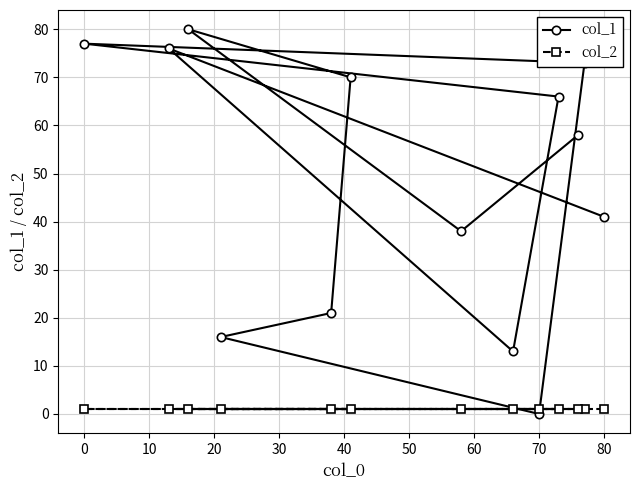

The value of col_2 at 0 is 1. True or false?

True